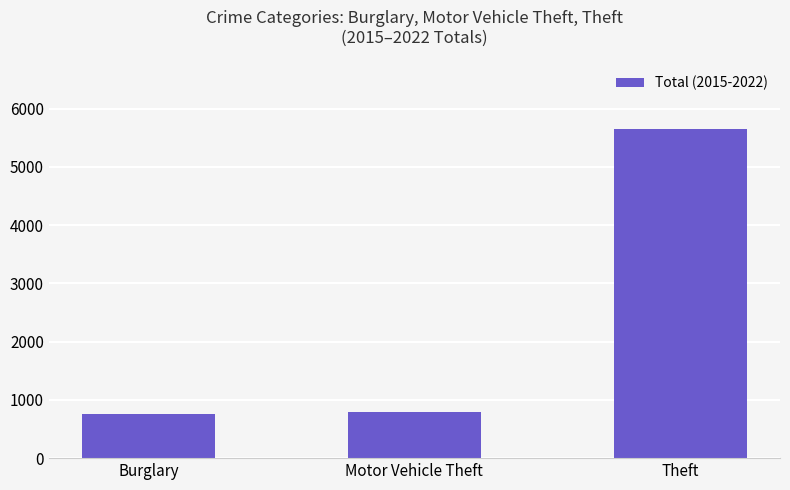

How many categories are shown in the chart?

3